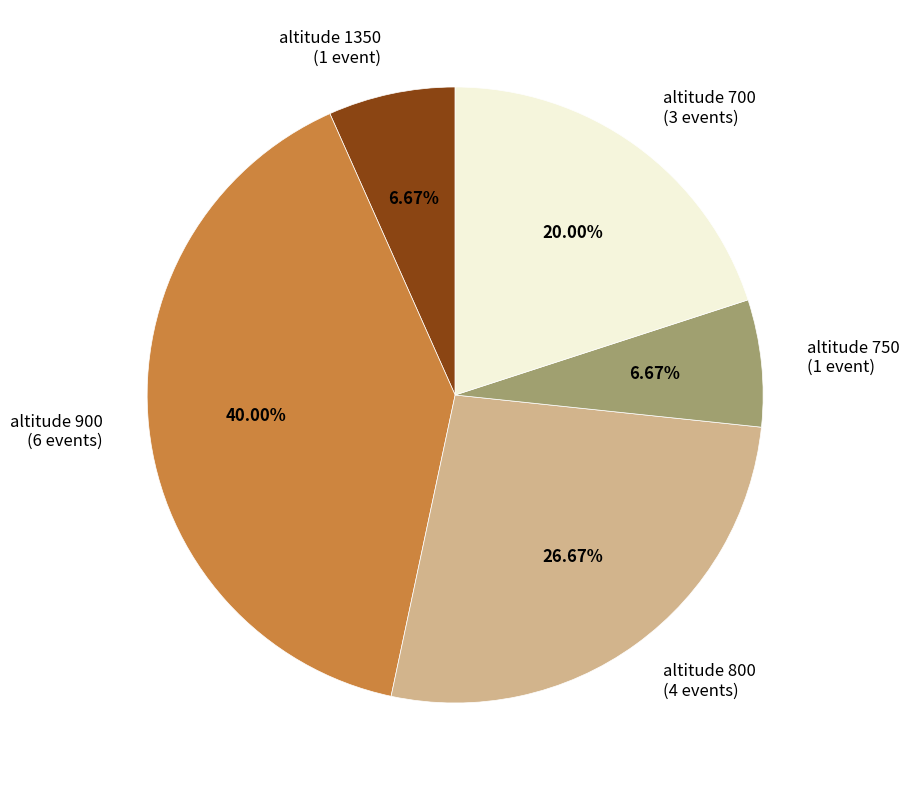

Count the number of slices in the pie.

5